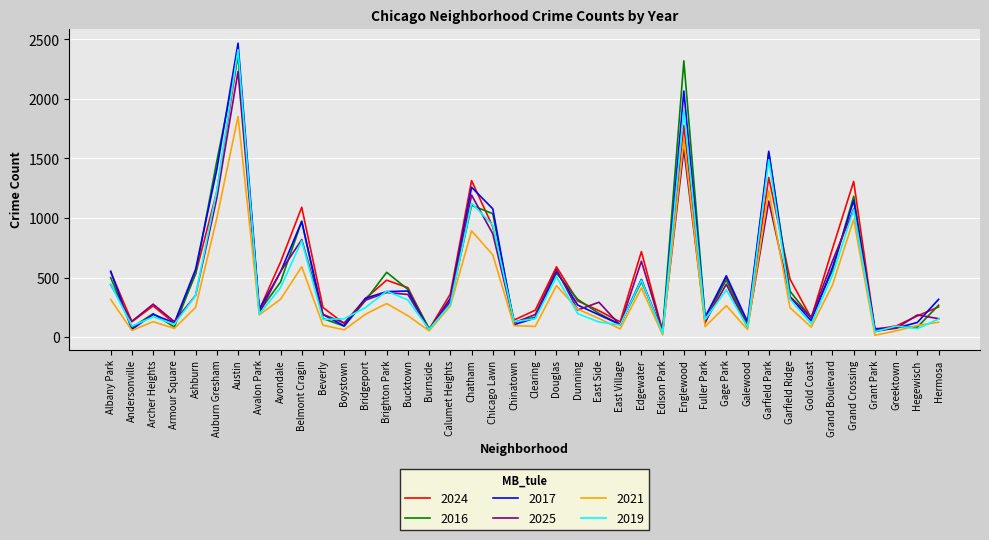

What is the approximate value of 2016 at Douglas?

538